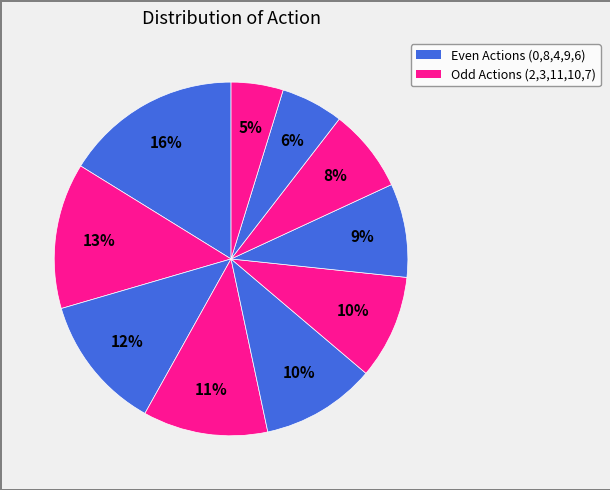

Count the number of slices in the pie.

10